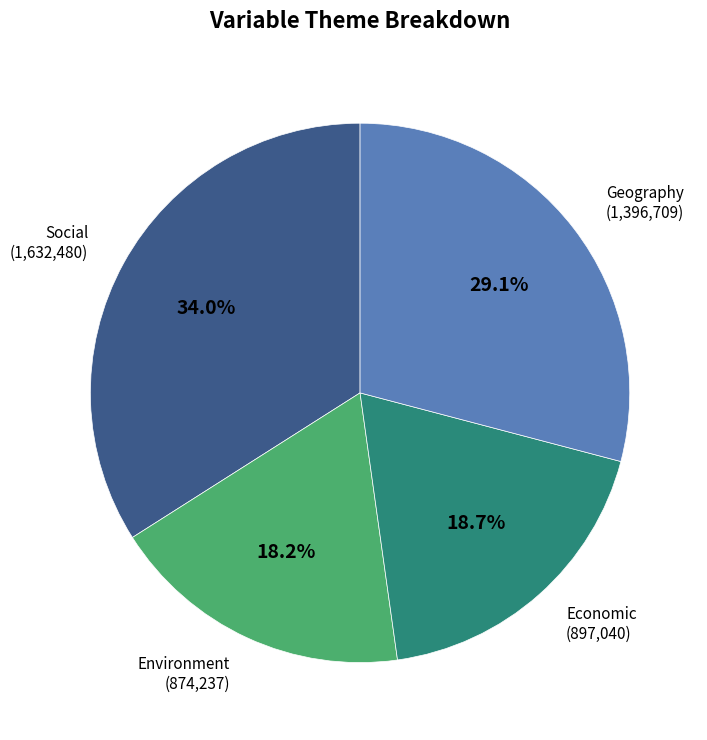

To the nearest percent, what percentage of the pie is Geography?

29%